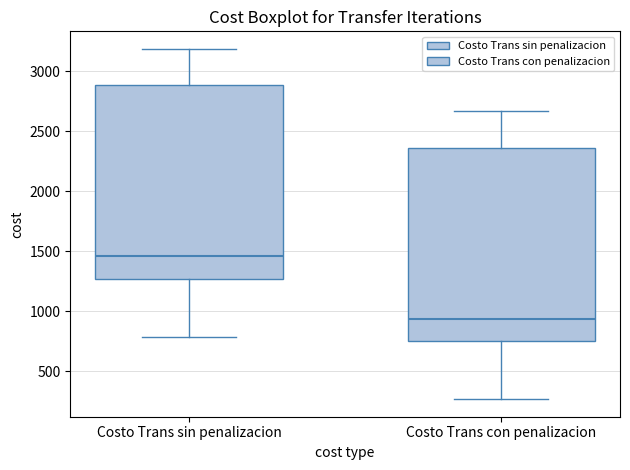

Reading left to right, read every box against the y-axis: the position of its median line, the range the box covers, and the ends of its whiskers. The values are not printed on the chart, so give them approximately, as read against the axis.

Costo Trans sin penalizacion: median 1450, box 1250 to 2900, whiskers 800 to 3200
Costo Trans con penalizacion: median 950, box 750 to 2350, whiskers 250 to 2650